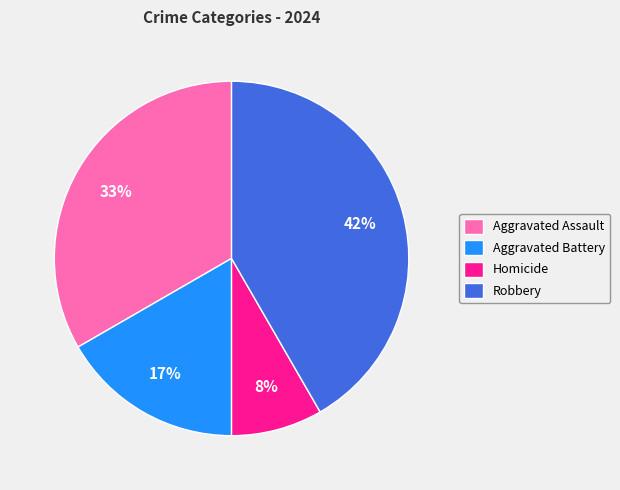

How many segments does this pie chart have?

4